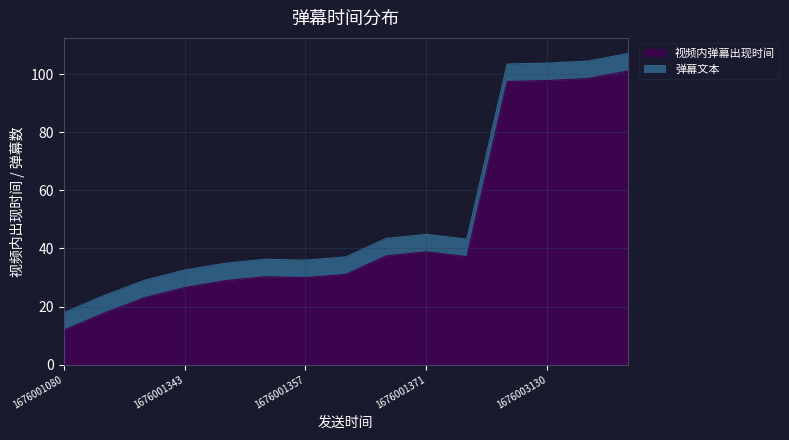

Rank the categories by value from highest to lowest.

1676003146, 1676003140, 1676003130, 1676003125, 1676001371, 1676001367, 1676001376, 1676001362, 1676001353, 1676001357, 1676001348, 1676001343, 1676001339, 1676001267, 1676001080